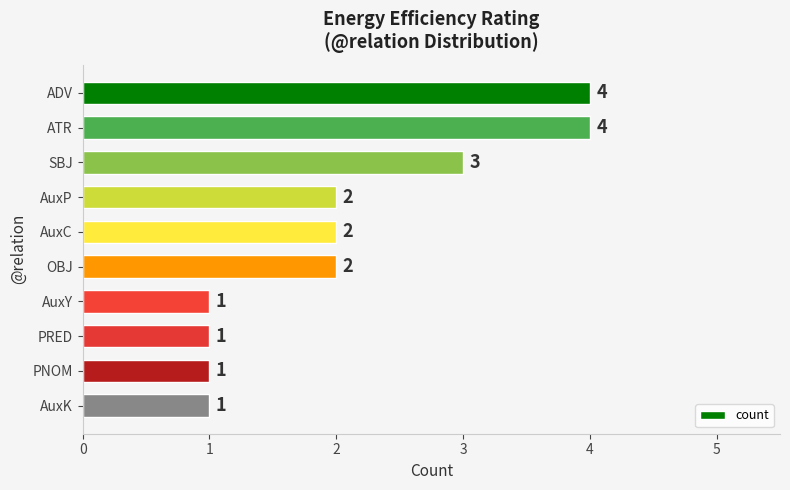

What is the ratio of the value at ADV to the value at OBJ?

2.0